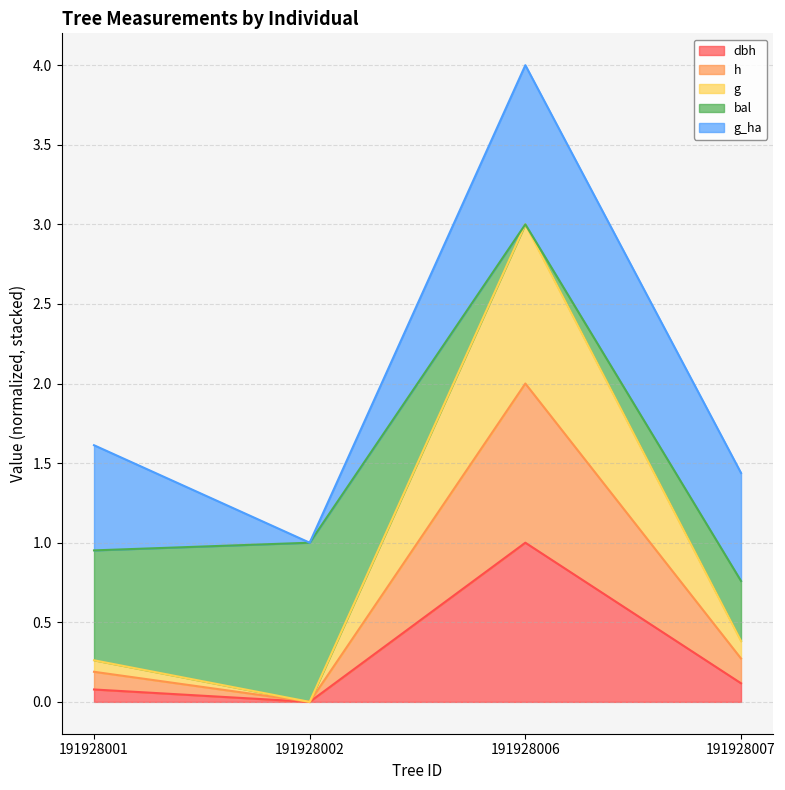

At which category is the sum across all series the highest?

191928006